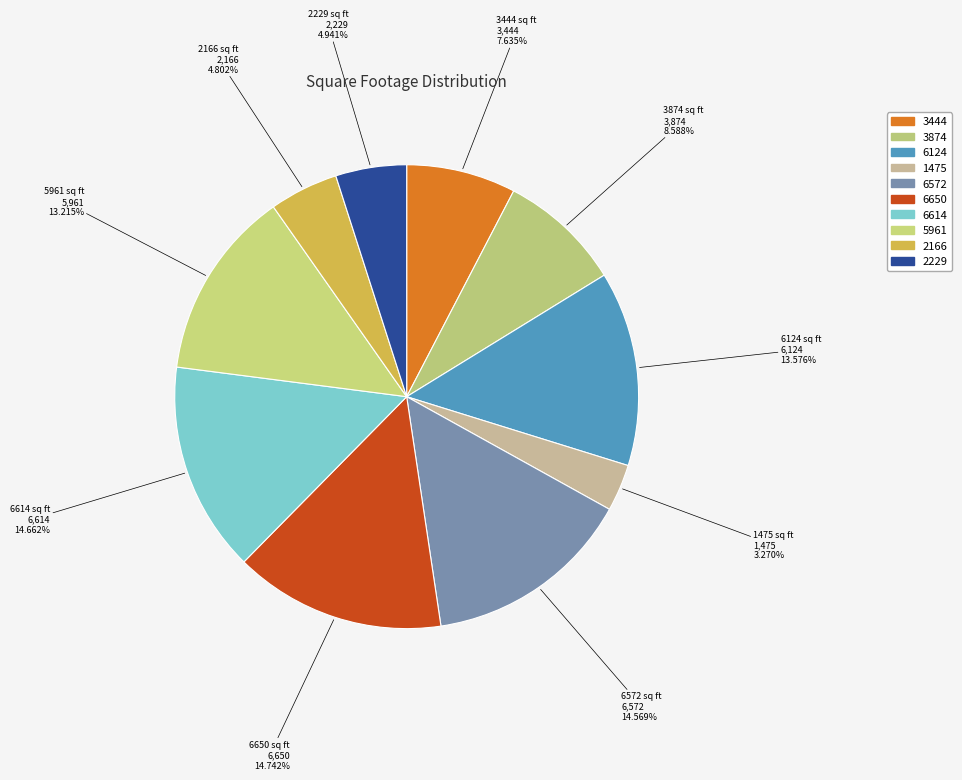

Is 1475 the majority of the pie?

No